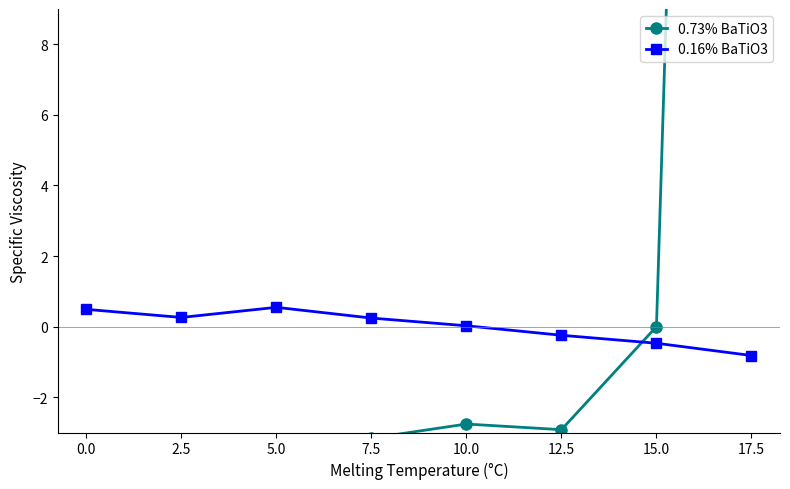

Which has a higher value, 2.5 or 10.0?

10.0